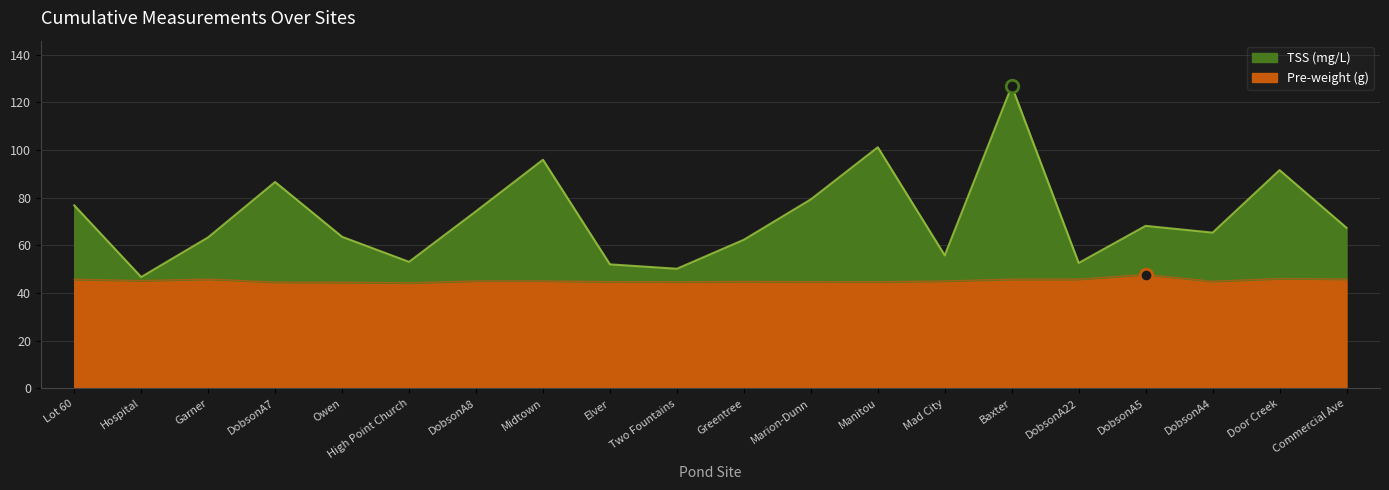

What is the sum of all TSS (mg/L) values?

1432.6